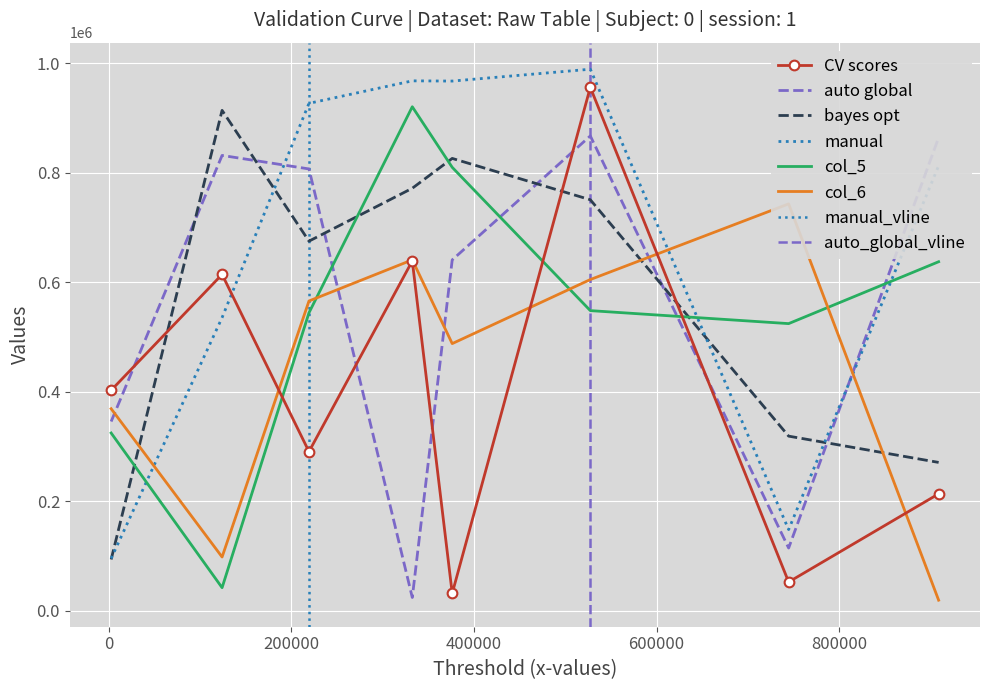

What is the total value across all series at 4?

3809544